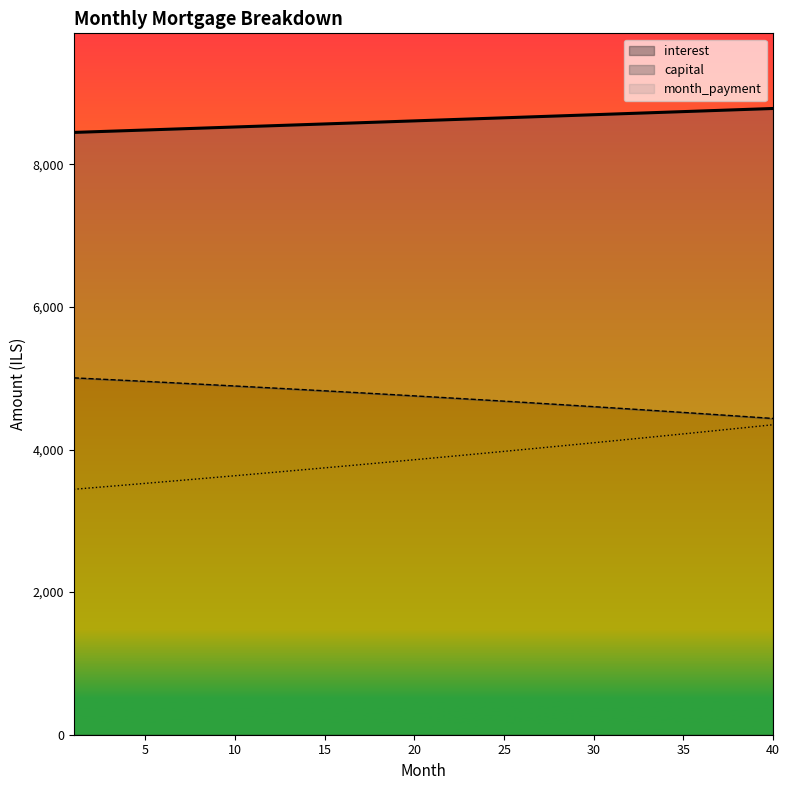

Where does the month_payment series first go above 8617?

21